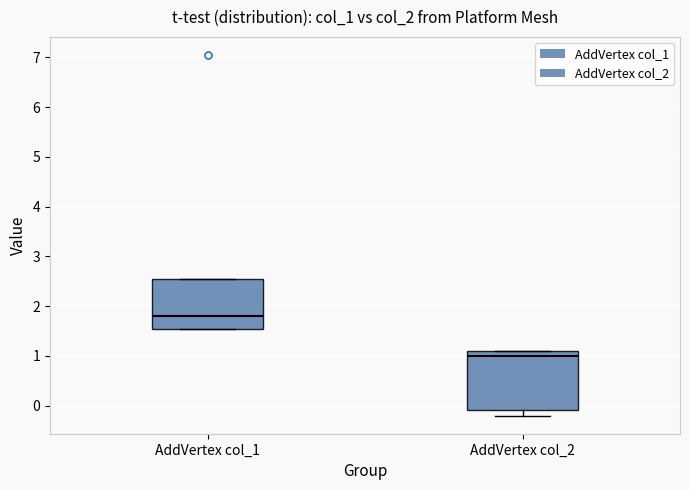

Reading left to right, transcribe this box plot: for each box, give where its median line is, the range the box spans, and where its two whiskers end, as read against the y-axis. The values are not printed on the chart, so give them approximately, as read against the axis.

AddVertex col_1: median 1.8, box 1.6 to 2.6, whiskers 1.6 to 2.6
AddVertex col_2: median 1.0, box -0.1 to 1.1, whiskers -0.2 to 1.1